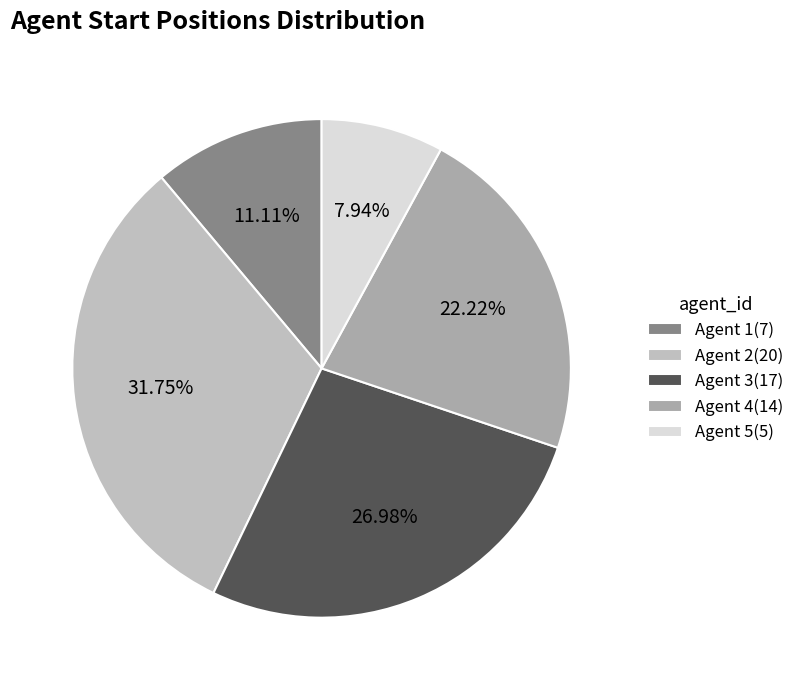

What is the smallest slice in the pie chart?

Agent 5(5)